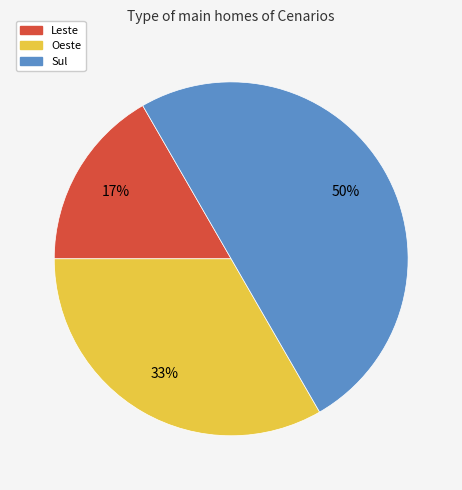

To the nearest percent, what is the average slice percentage?

33%